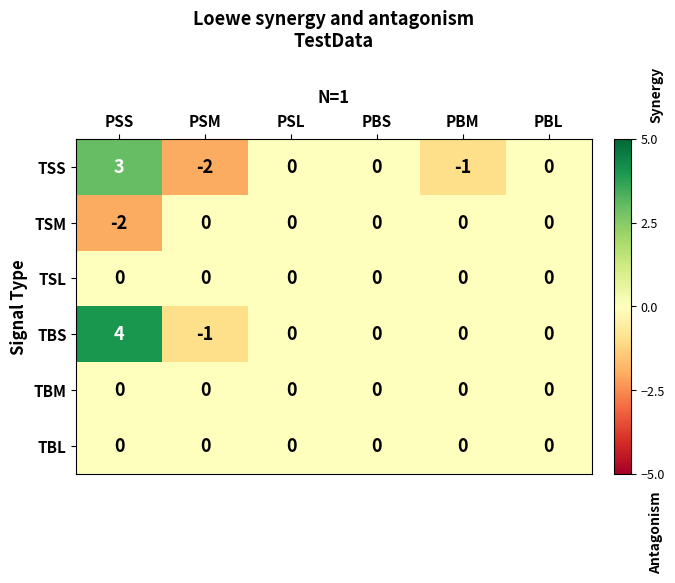

Which series changed the most between PSS and PBS?

TBS